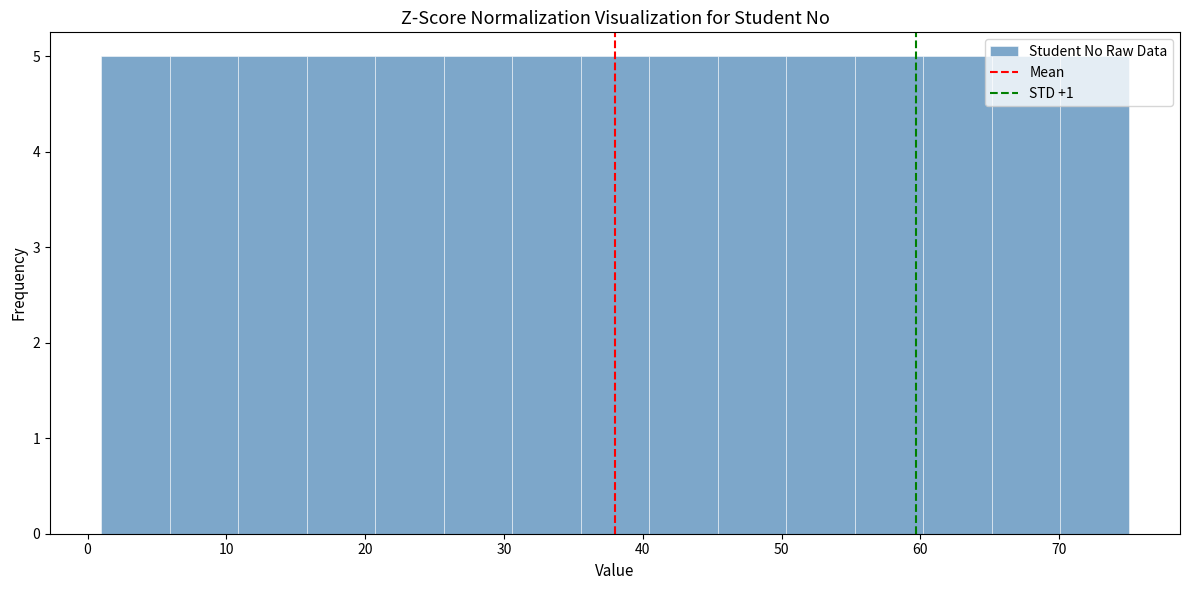

How tall is the bar that spans 31 to 36 on the x-axis? Neither the bar edges nor the heights are printed on the chart, so give them approximately, as read against the axes.

5